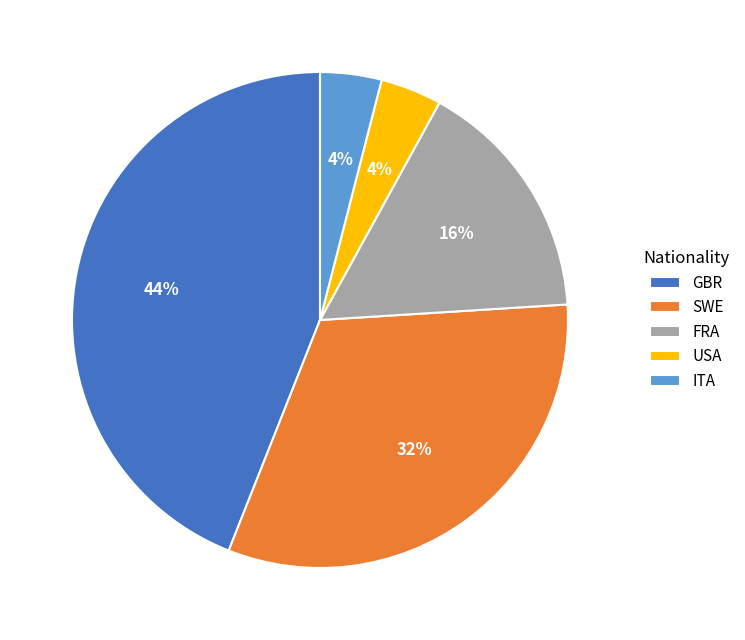

To the nearest percent, what percentage of the pie is GBR?

44%